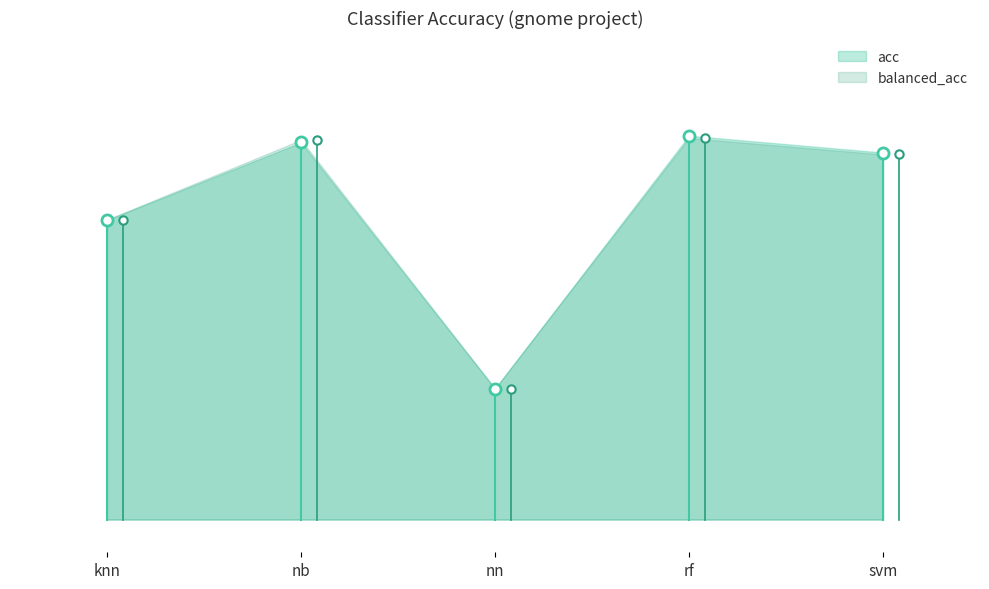

Is it true that acc equals 0.2 at svm?

False